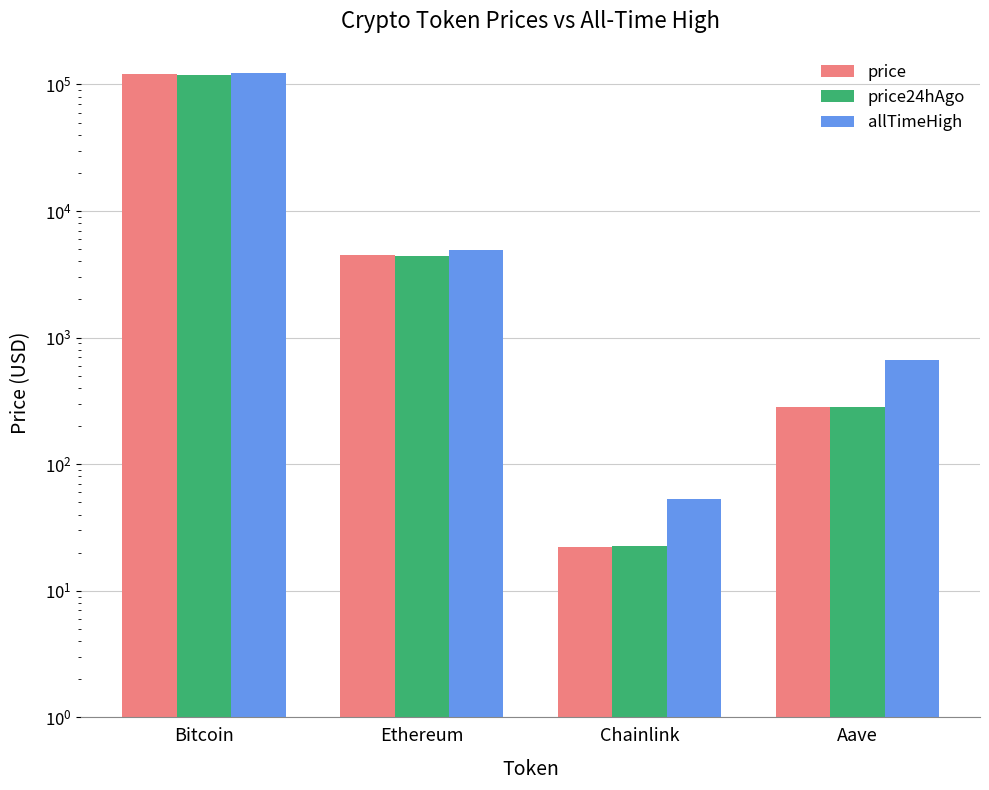

Rank the series by their average value, from highest to lowest.

allTimeHigh, price, price24hAgo